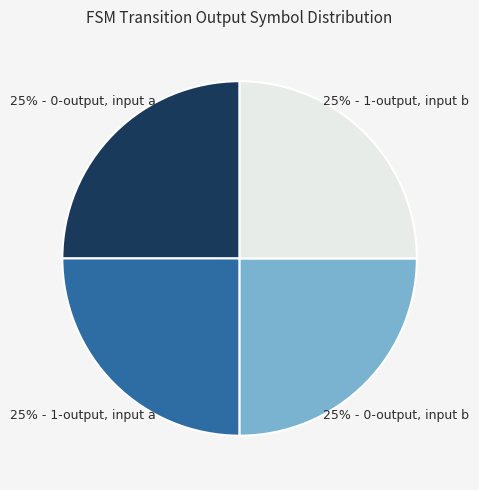

Is there a majority slice in this chart?

No